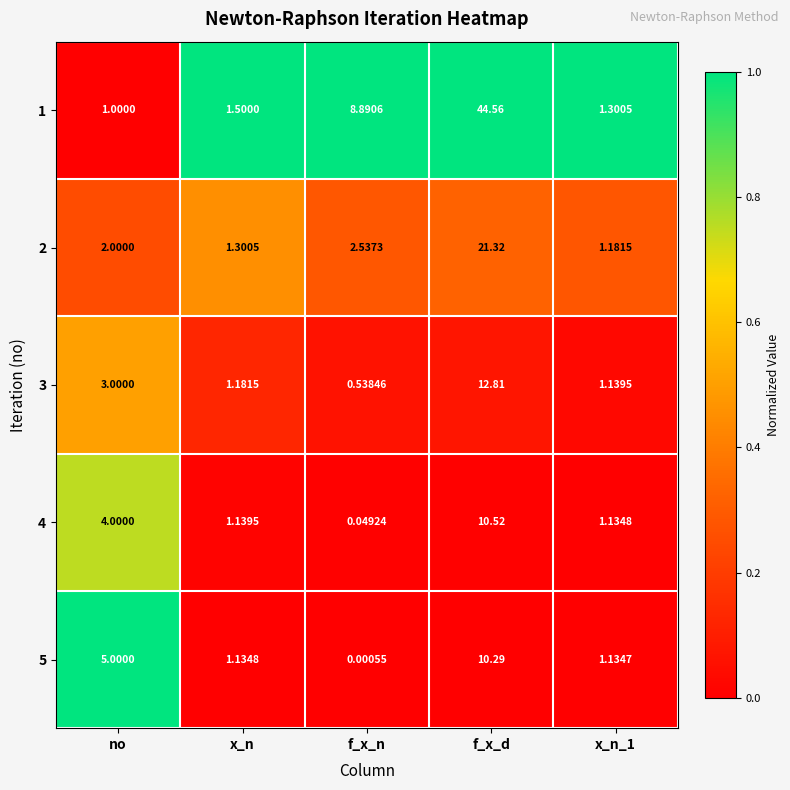

At no, list the series in order from largest to smallest.

5, 4, 3, 2, 1